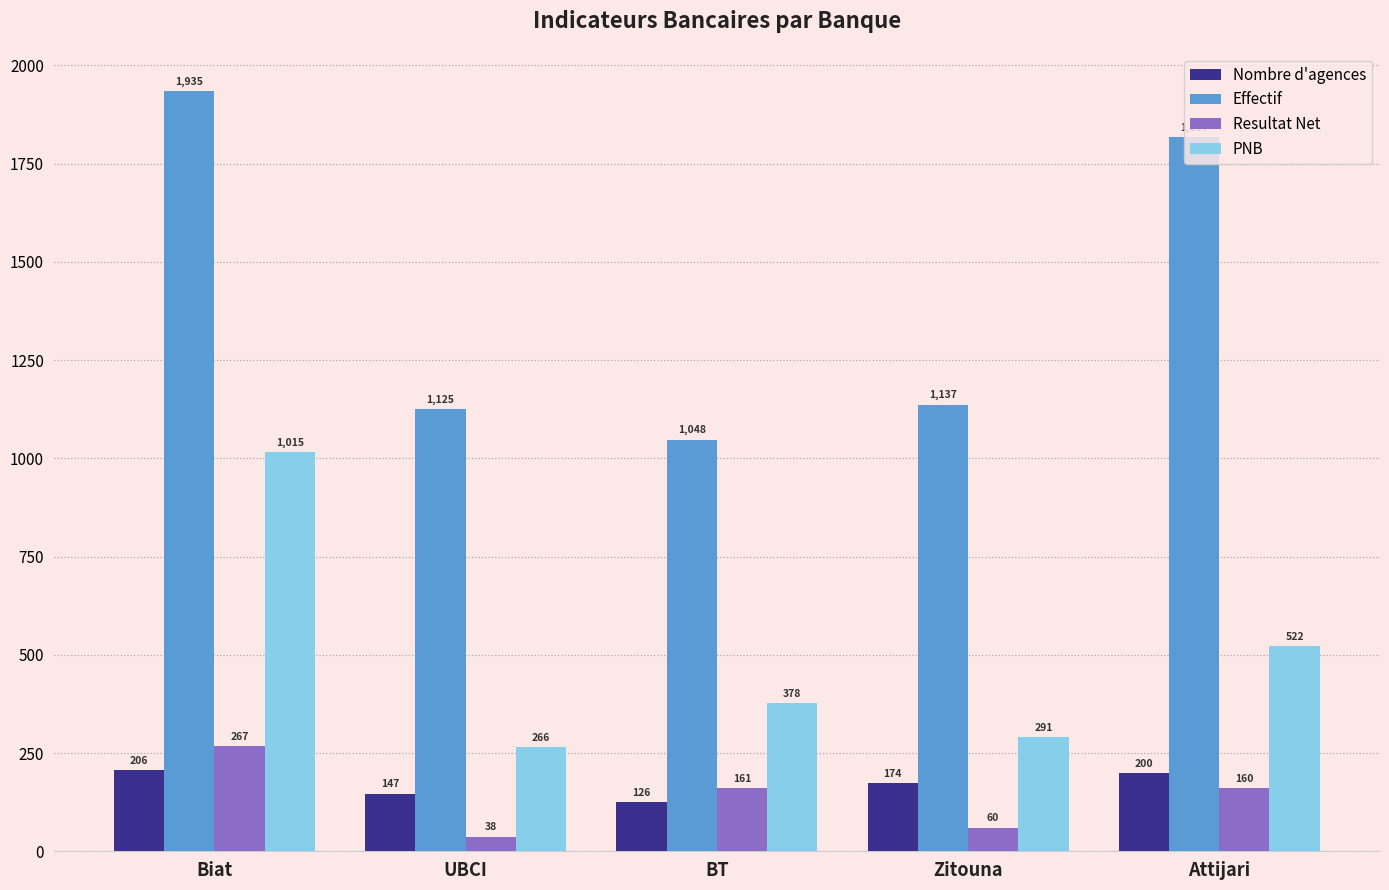

At which label is Nombre d'agences closest to 166?

Zitouna